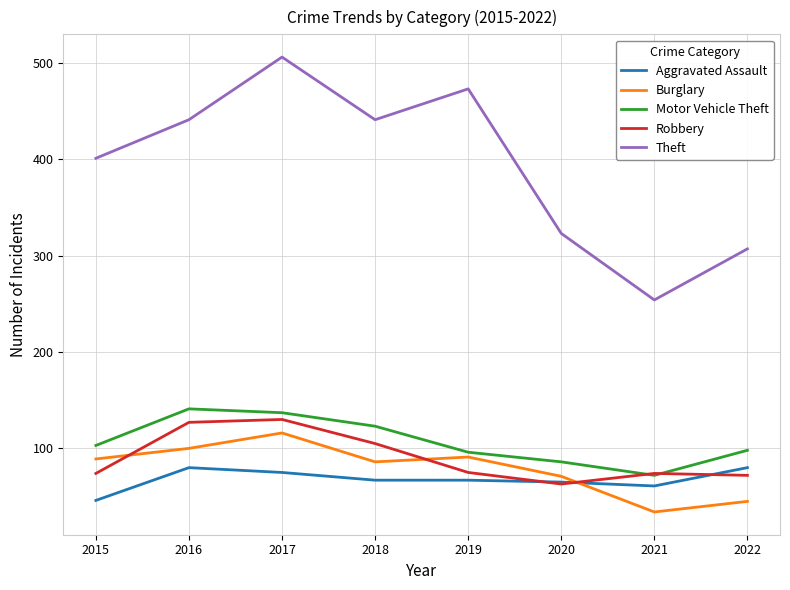

How many categories are shown in the chart?

8